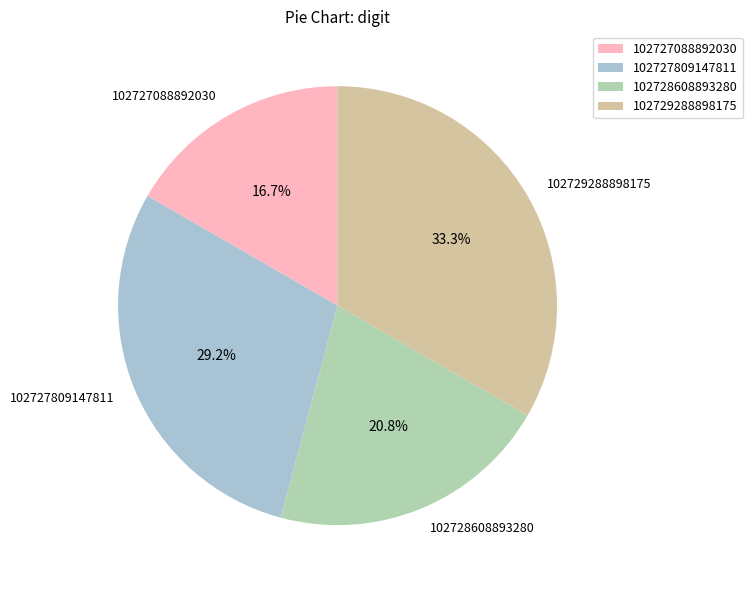

What portion of the pie excludes 102727088892030?

83.3%